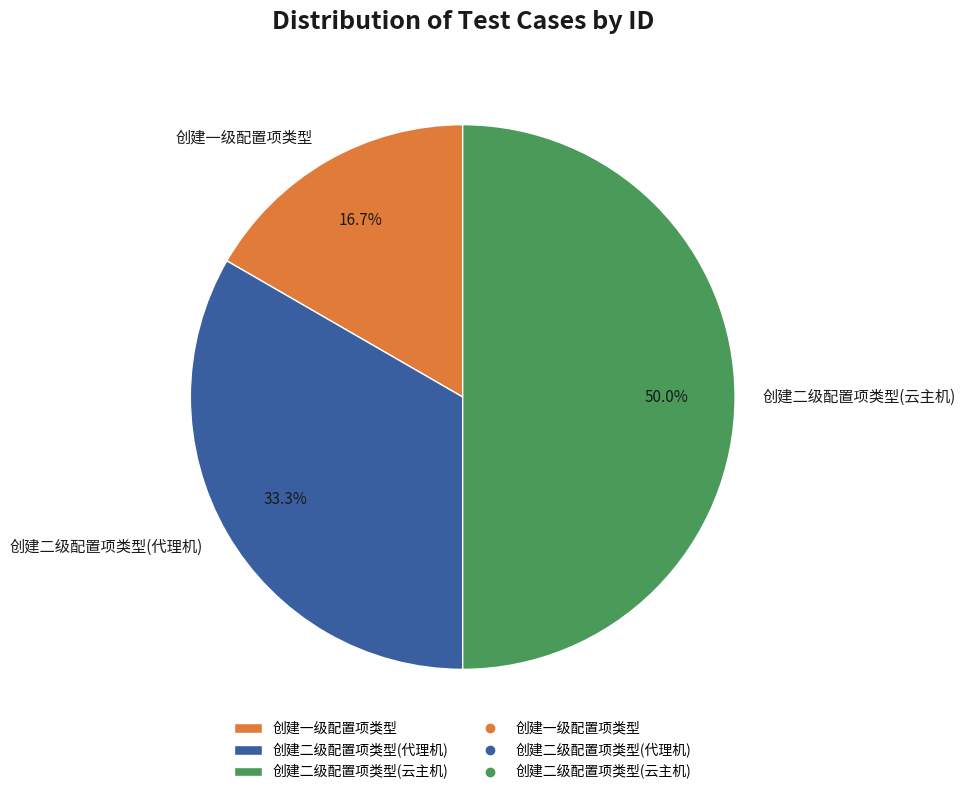

Between 创建二级配置项类型(代理机) and 创建二级配置项类型(云主机), which is larger?

创建二级配置项类型(云主机)